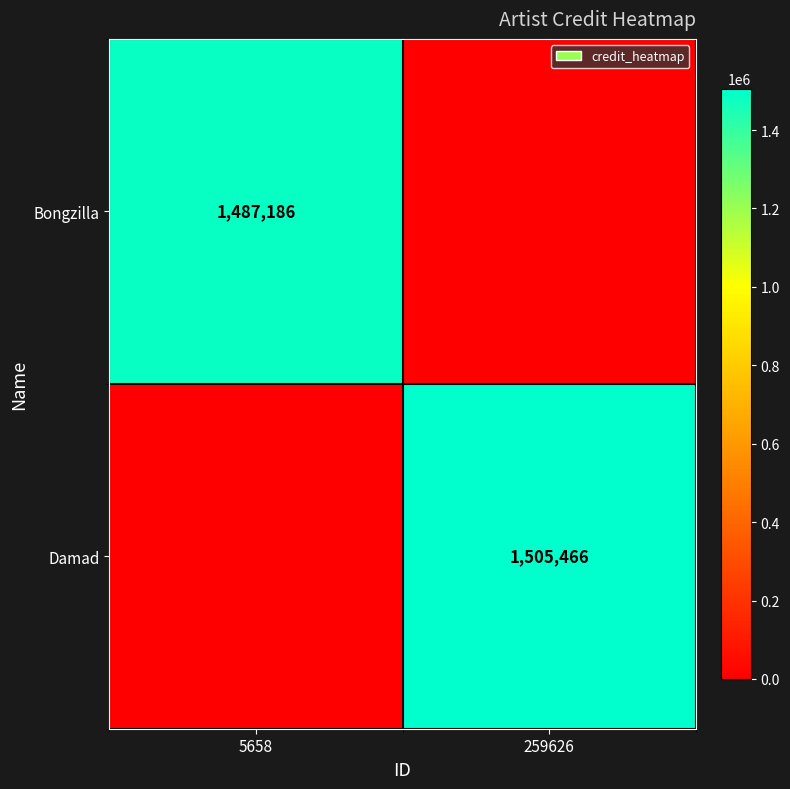

Is it true that Damad equals 2207819 at 259626?

False